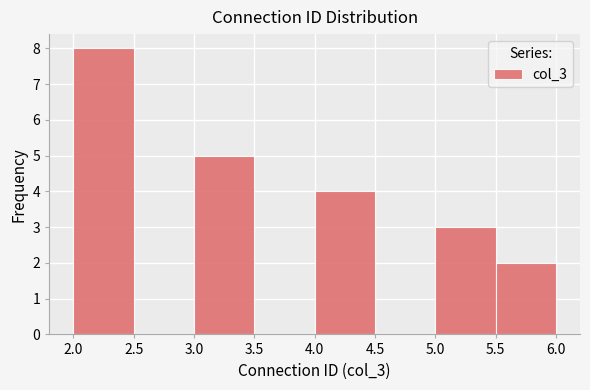

Reading left to right, transcribe this chart: for each bar, give the range it covers on the x-axis and its height. The values are not printed on the chart, so give them approximately, as read against the axis.

2.0 to 2.5: 8
2.5 to 3.0: 0
3.0 to 3.5: 5
3.5 to 4.0: 0
4.0 to 4.5: 4
4.5 to 5.0: 0
5.0 to 5.5: 3
5.5 to 6.0: 2